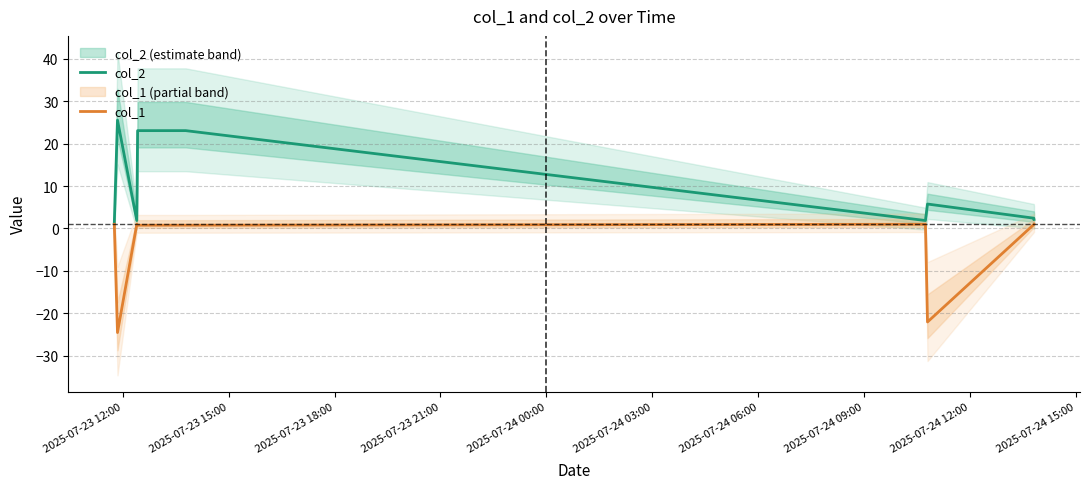

What is the sum of all col_2 values?

87.0